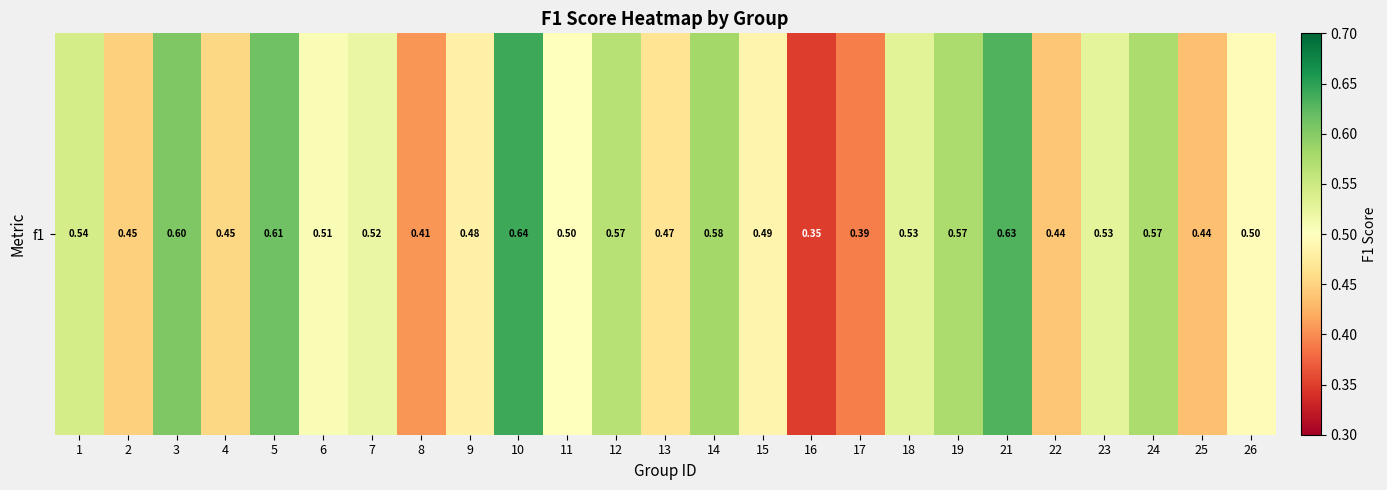

What is the sum of all values?

12.8